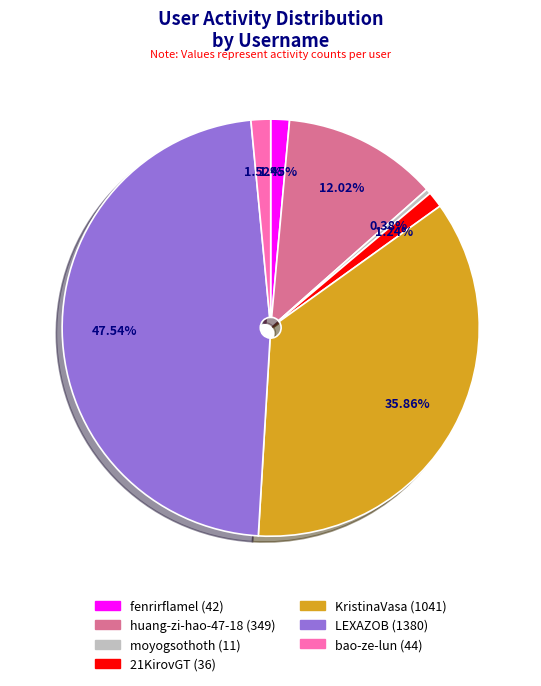

What is the smallest slice in the pie chart?

moyogsothoth